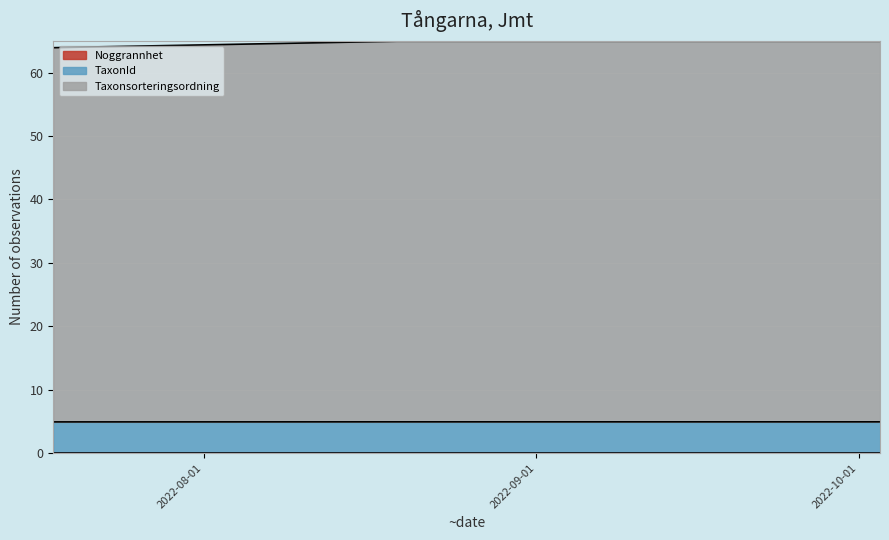

At which category is the sum across all series the highest?

2022-08-19